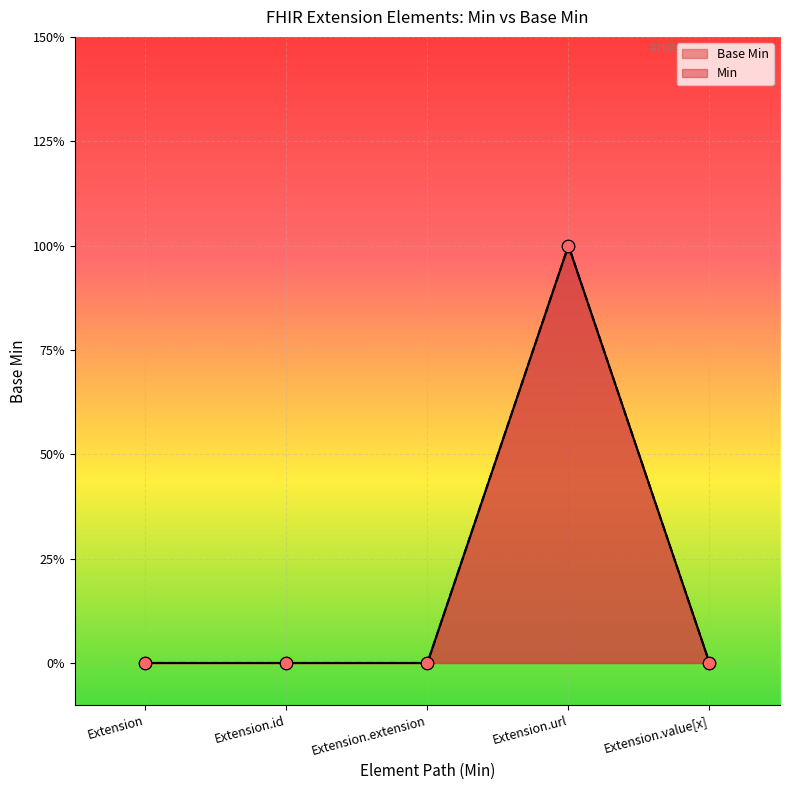

Which has a higher value, Extension.value[x] or Extension?

Extension.value[x]